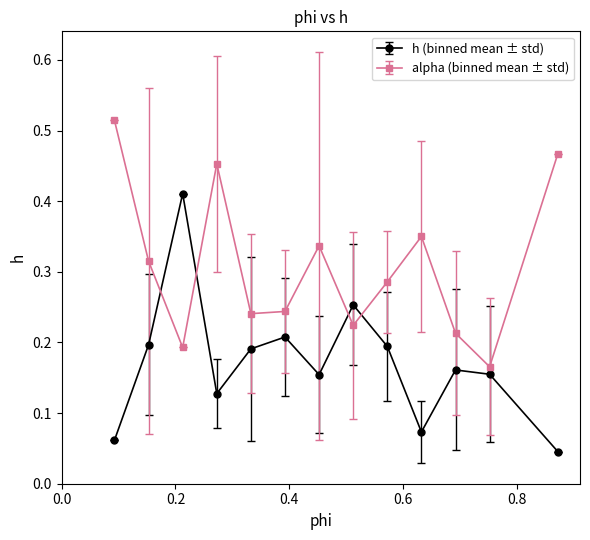

Which series has the largest total across all categories?

alpha (binned mean ± std)